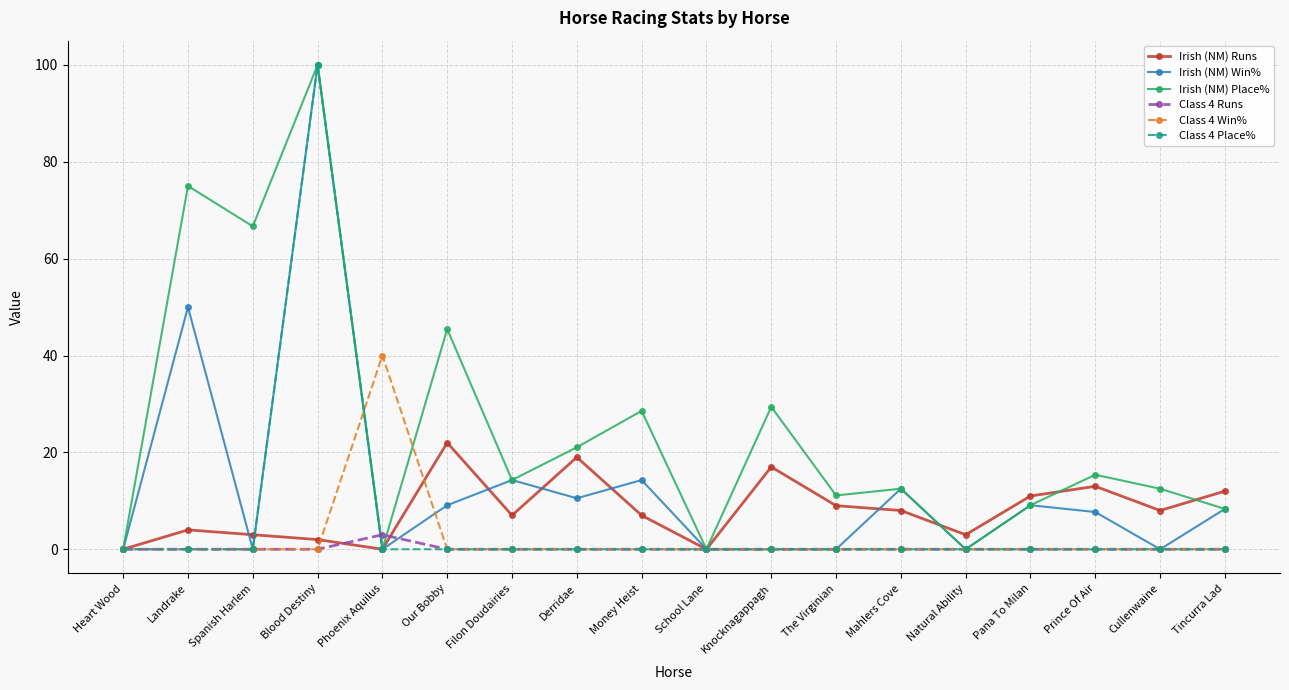

What is the greatest value displayed?

100.0